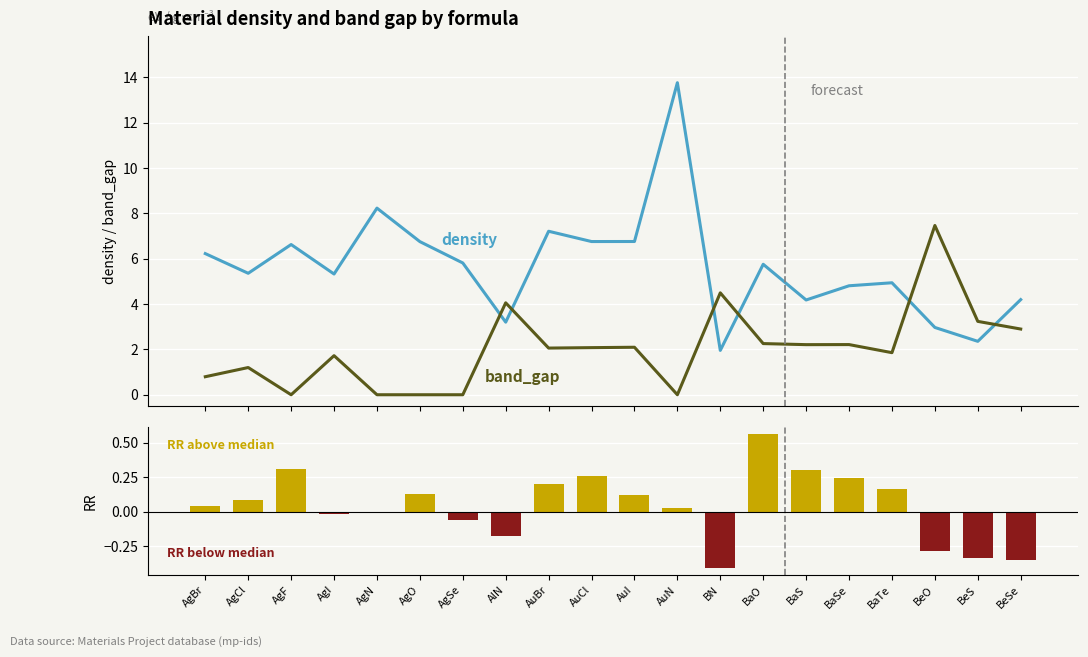

Are the bars grouped side by side (vs. stacked)?

Yes